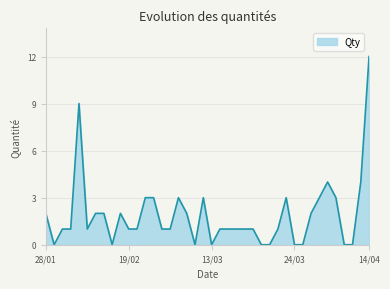

What is the difference between the maximum and minimum values?

12